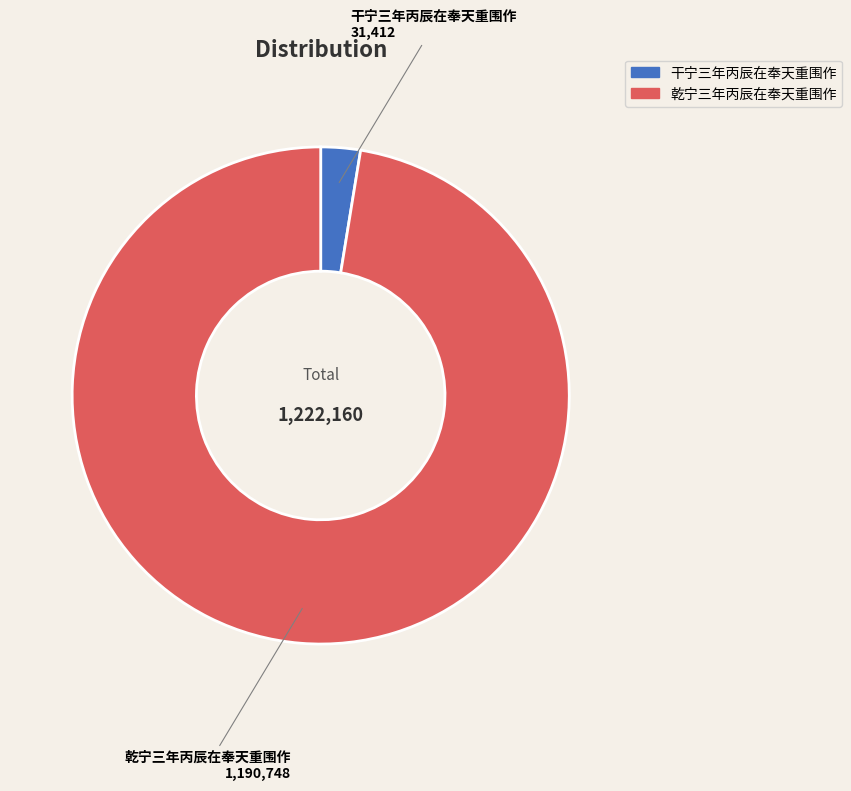

Rank the categories by value from highest to lowest.

乾宁三年丙辰在奉天重围作, 干宁三年丙辰在奉天重围作